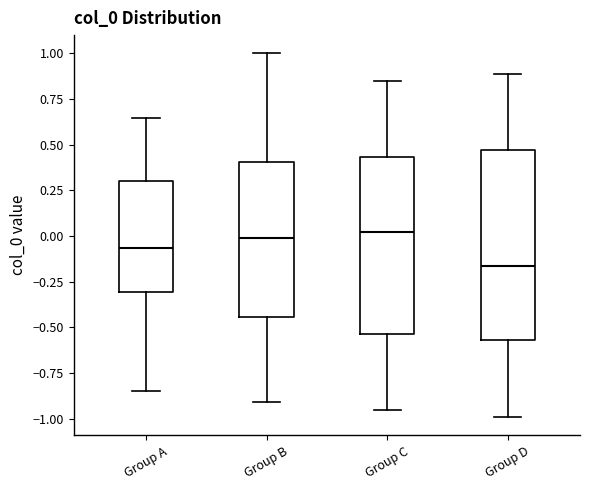

Reading left to right, transcribe this box plot: for each box, give where its median line is, the range the box spans, and where its two whiskers end, as read against the y-axis. The values are not printed on the chart, so give them approximately, as read against the axis.

Group A: median -0.05, box -0.30 to 0.30, whiskers -0.85 to 0.65
Group B: median 0.00, box -0.45 to 0.40, whiskers -0.90 to 1.00
Group C: median 0.00, box -0.55 to 0.45, whiskers -0.95 to 0.85
Group D: median -0.15, box -0.55 to 0.45, whiskers -1.00 to 0.90